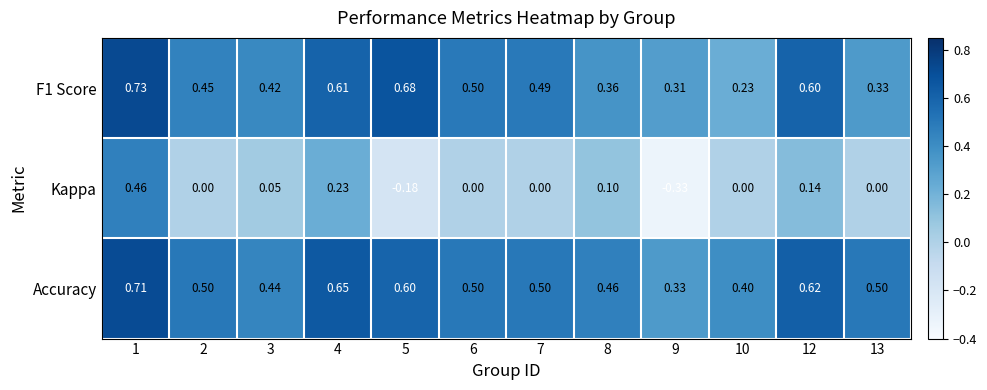

Which series has the largest total across all categories?

Accuracy